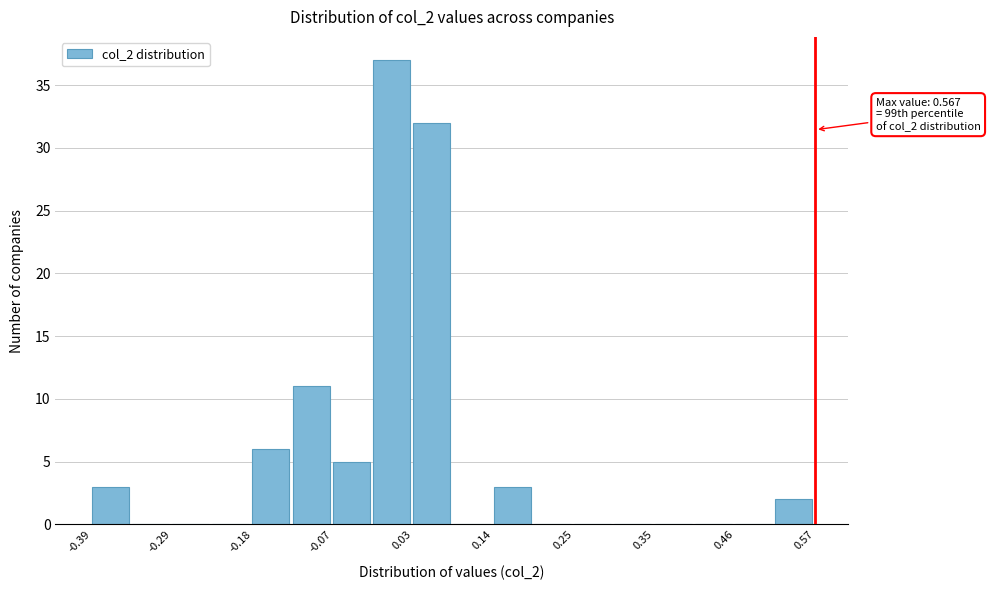

Read against the x-axis, roughly where is the centre of the tallest bar?

0.00